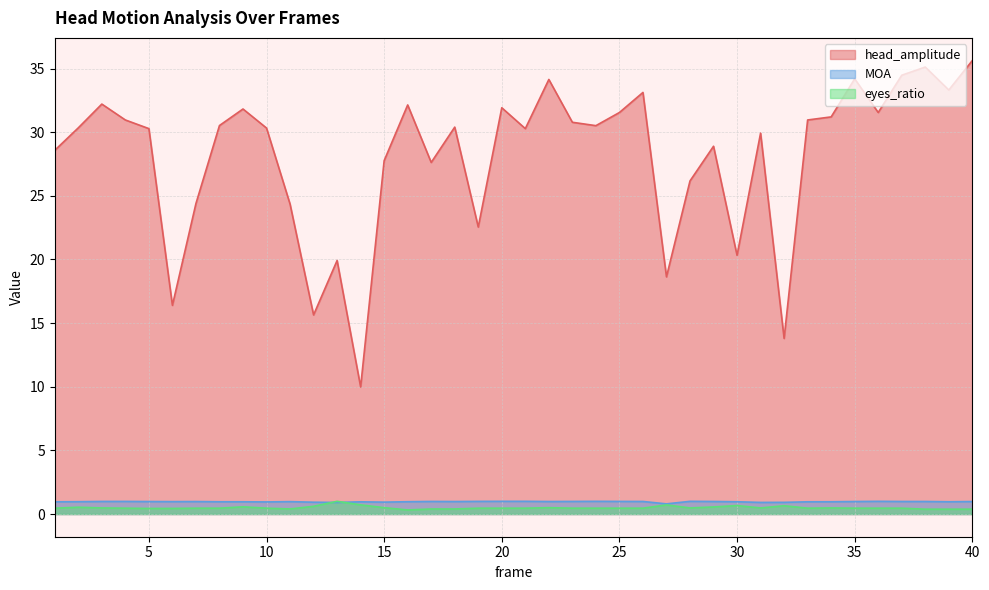

Reading left to right, transcribe all the data shown in this chart.

head_amplitude: 1=28.6	2=30.3	3=32.2	4=31.0	5=30.3	6=16.4	7=24.4	8=30.5	9=31.8	10=30.3	11=24.4	12=15.6	13=19.9	14=10.0	15=27.8	16=32.1	17=27.6	18=30.4	19=22.5	20=31.9	21=30.3	22=34.1	23=30.8	24=30.5	25=31.5	26=33.1	27=18.6	28=26.2	29=28.9	30=20.3	31=29.9	32=13.8	33=31.0	34=31.2	35=34.2	36=31.5	37=34.5	38=35.1	39=33.3	40=35.6
MOA: 1=1.0	2=1.0	3=1.0	4=1.0	5=1.0	6=1.0	7=1.0	8=1.0	9=1.0	10=1.0	11=1.0	12=0.9	13=0.9	14=1.0	15=0.9	16=1.0	17=1.0	18=1.0	19=1.0	20=1.0	21=1.0	22=1.0	23=1.0	24=1.0	25=1.0	26=1.0	27=0.8	28=1.0	29=1.0	30=1.0	31=0.9	32=0.9	33=1.0	34=1.0	35=1.0	36=1.0	37=1.0	38=1.0	39=1.0	40=1.0
eyes_ratio: 1=0.5	2=0.5	3=0.5	4=0.5	5=0.4	6=0.4	7=0.5	8=0.5	9=0.6	10=0.5	11=0.4	12=0.6	13=1.0	14=0.7	15=0.5	16=0.3	17=0.4	18=0.4	19=0.5	20=0.5	21=0.5	22=0.5	23=0.5	24=0.5	25=0.5	26=0.5	27=0.7	28=0.5	29=0.6	30=0.7	31=0.5	32=0.7	33=0.5	34=0.5	35=0.5	36=0.5	37=0.5	38=0.4	39=0.4	40=0.4